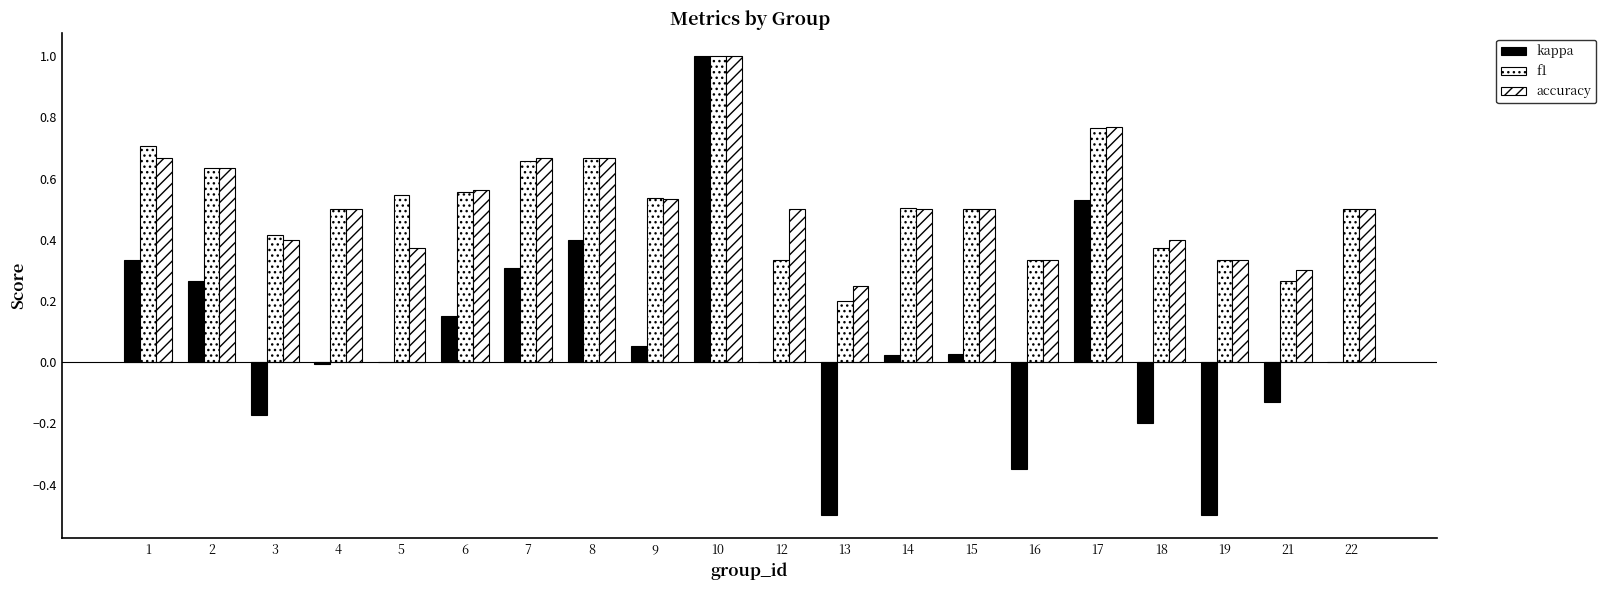

Count the number of data series in this chart.

3